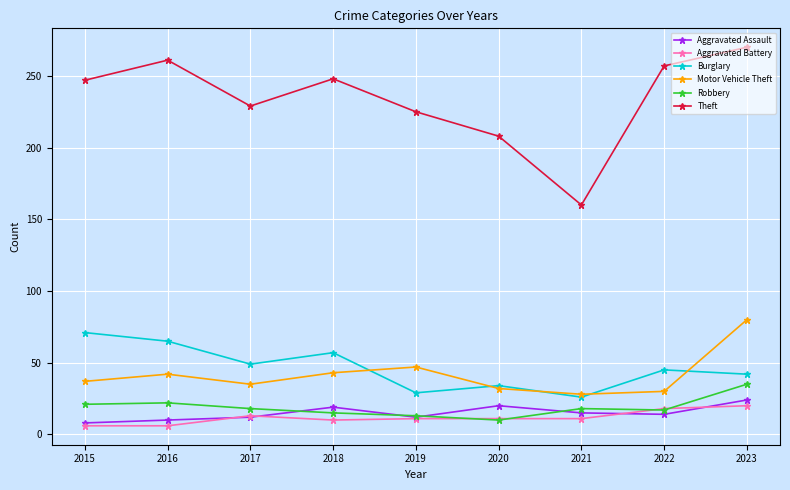

True or false: Theft has more than 1 interior local peaks.

True